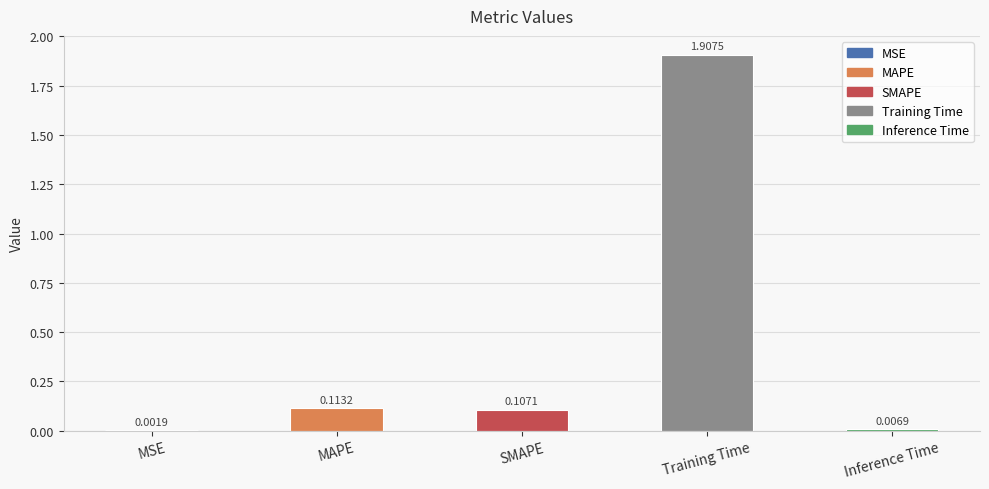

What is the change in value from SMAPE to Training Time?

+1.8